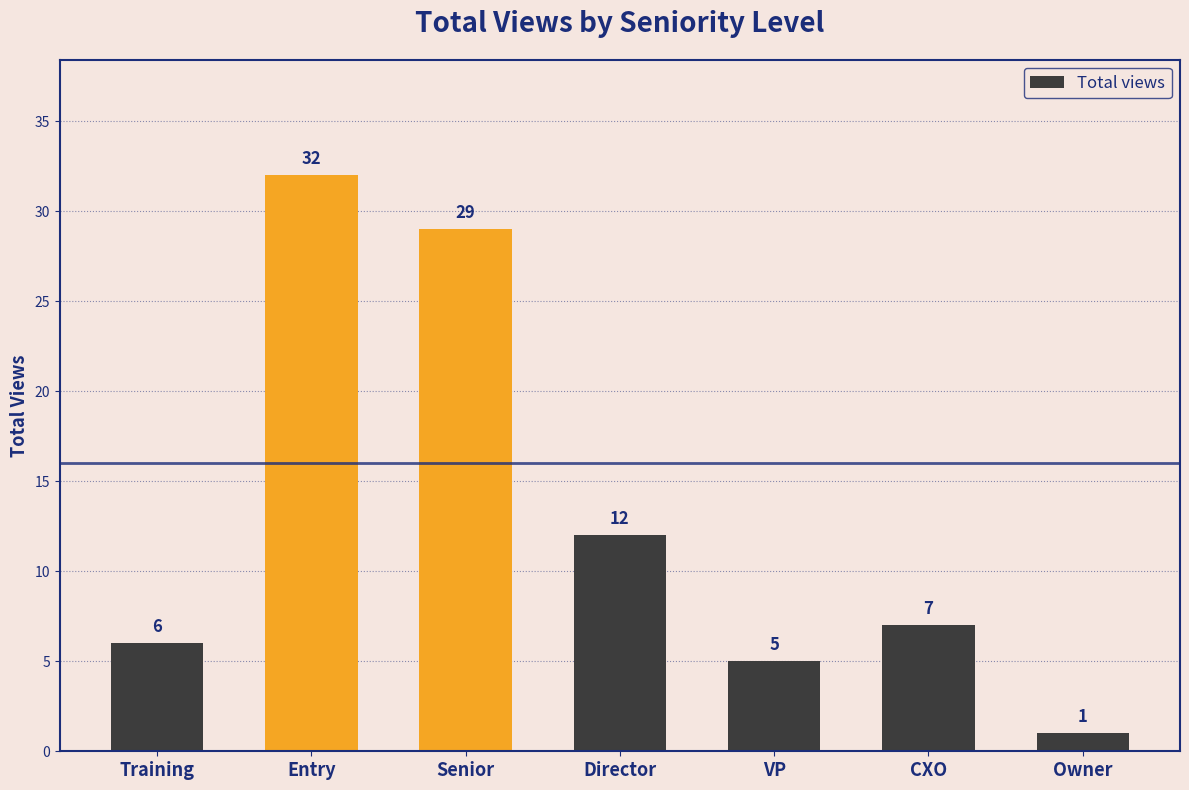

Approximately how many times larger is the value at VP compared to Owner?

5.0